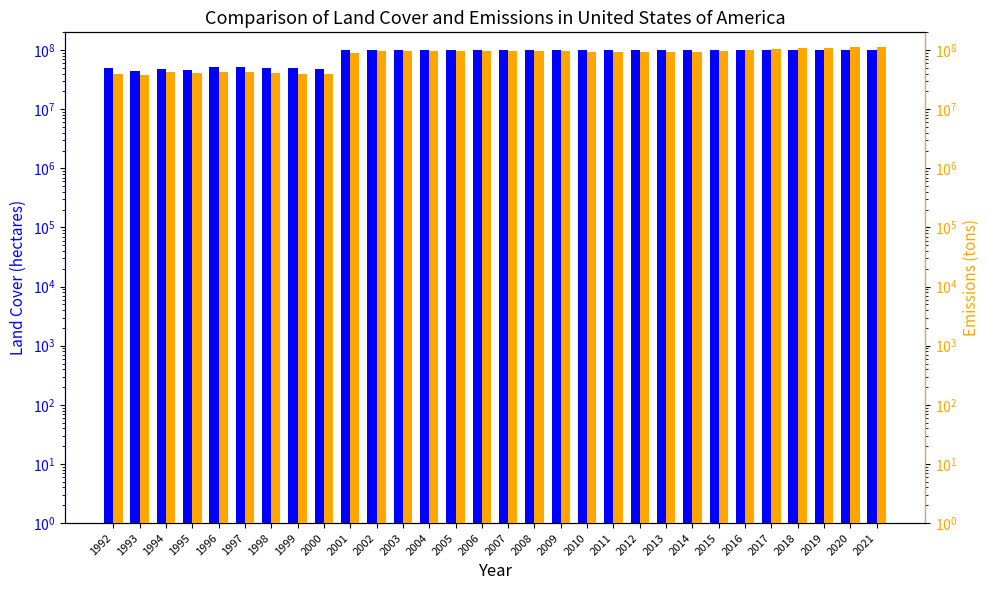

Reading left to right, extract all data points from this chart.

Land Cover (hectares): 50000000	45000000	48000000	47000000	52000000	51000000	50000000	49000000	48000000	100000000	100000000	100000000	100000000	100000000	100000000	100000000	100000000	100000000	100000000	100000000	100000000	100000000	100000000	100000000	100000000	100000000	100000000	100000000	100000000	100000000
Emissions (tons): 40000000	38000000	42000000	41000000	43000000	42000000	41000000	40000000	39000000	90000000	95000000	98000000	97000000	96000000	95000000	96000000	97000000	95000000	94000000	93000000	92000000	93000000	94000000	95000000	100000000	105000000	108000000	110000000	112000000	113000000